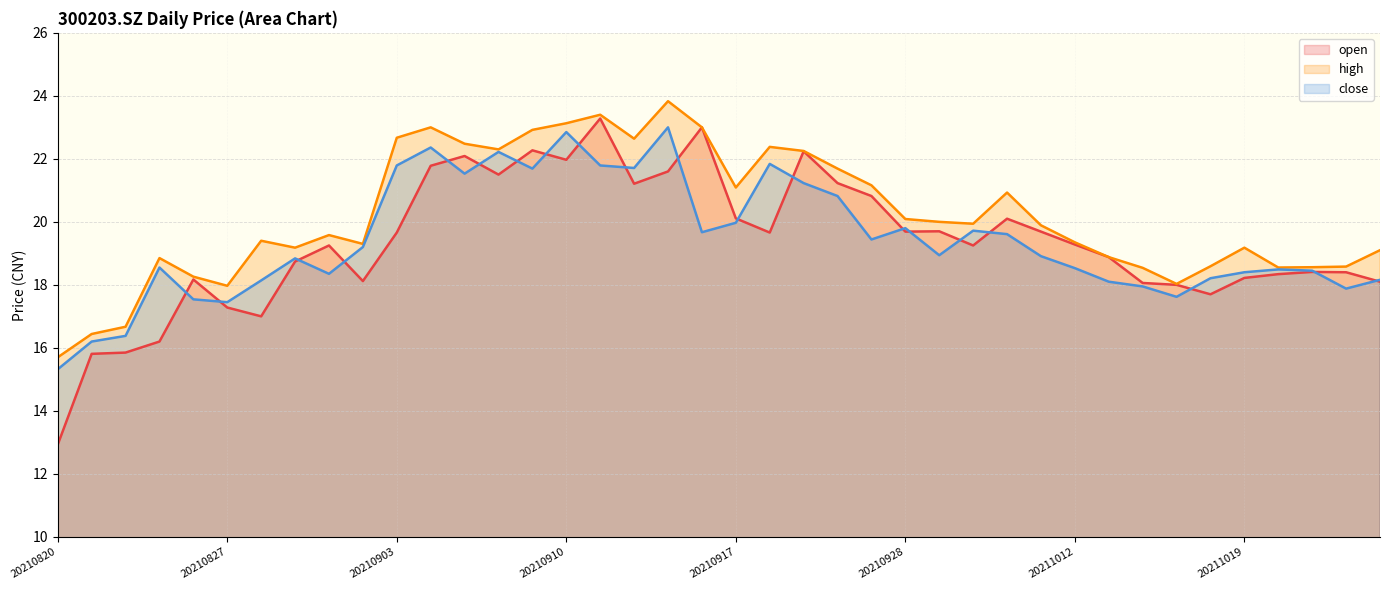

True or false: open and high intersect in this chart.

False